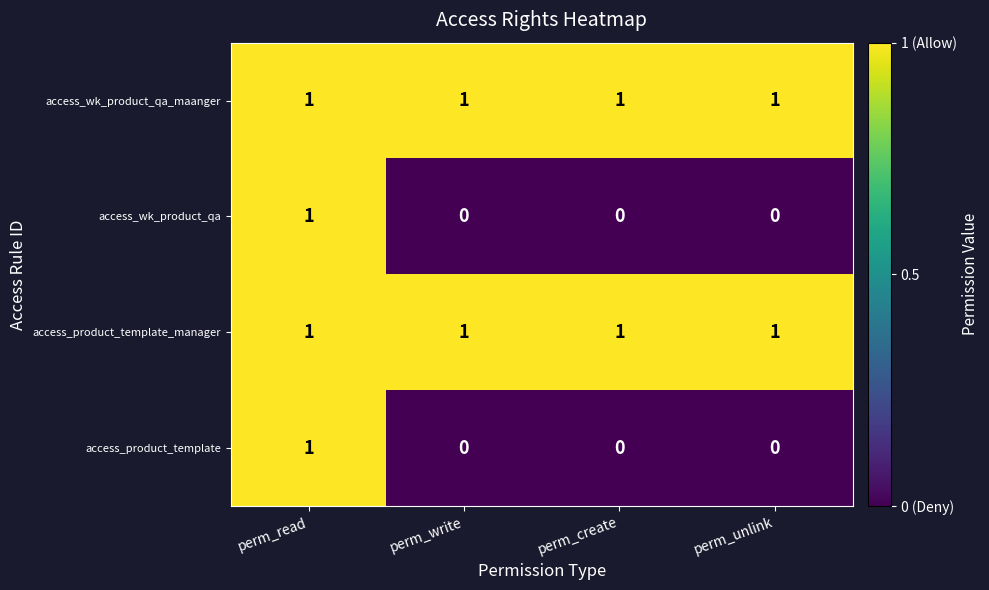

How many values in access_wk_product_qa are above zero?

1